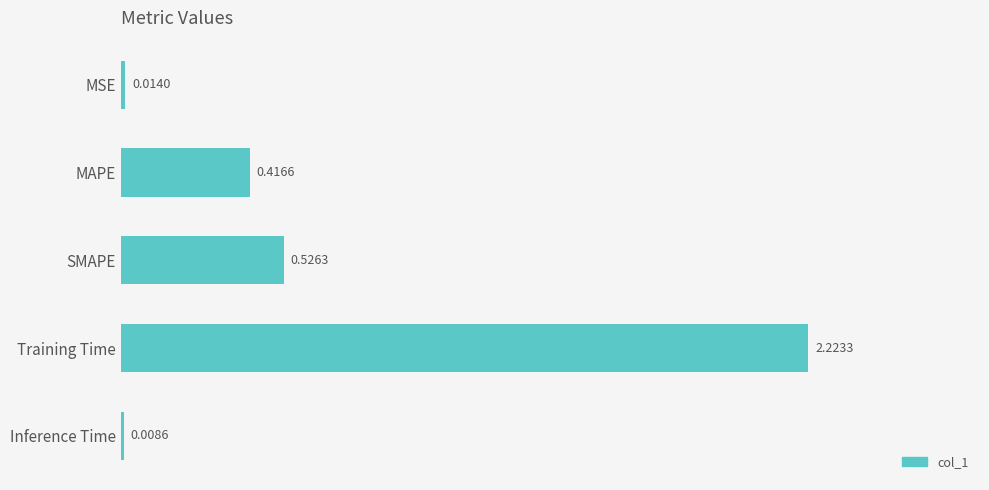

Which label corresponds to the largest value in the chart?

Training Time